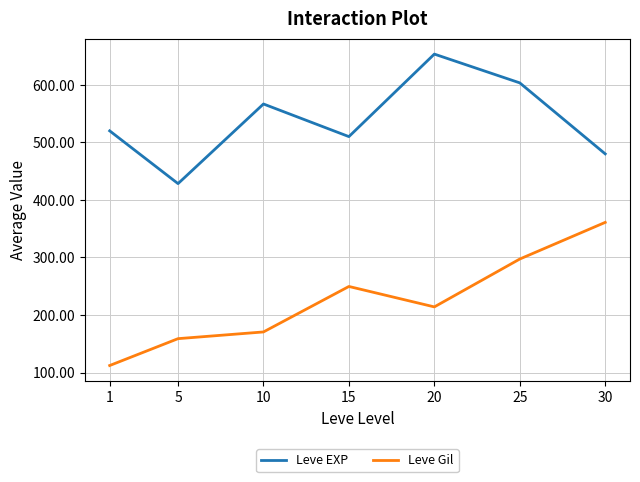

Is it true that Leve EXP equals 480.0 at 30?

True